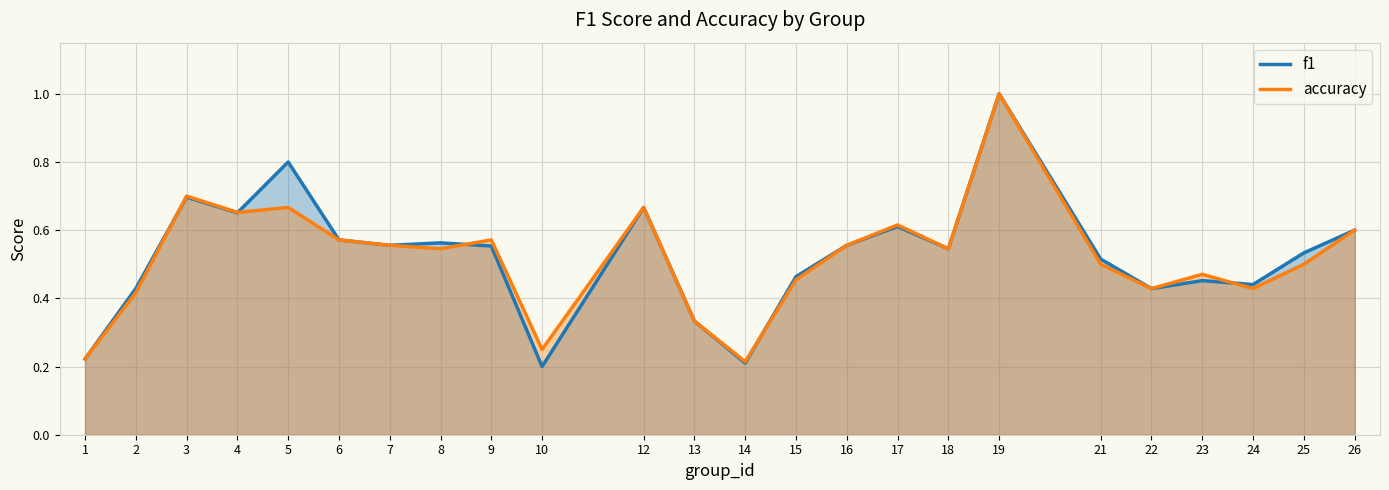

Is the value of accuracy at 10 greater than the value of f1 at 18?

No